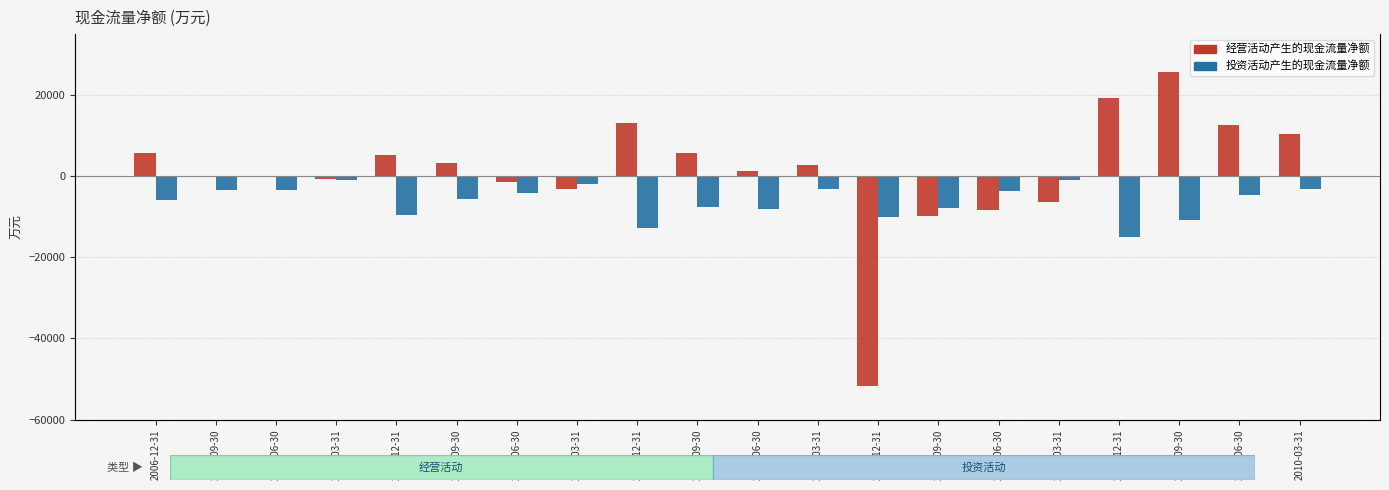

What position from the right is 2008-09-30?

11